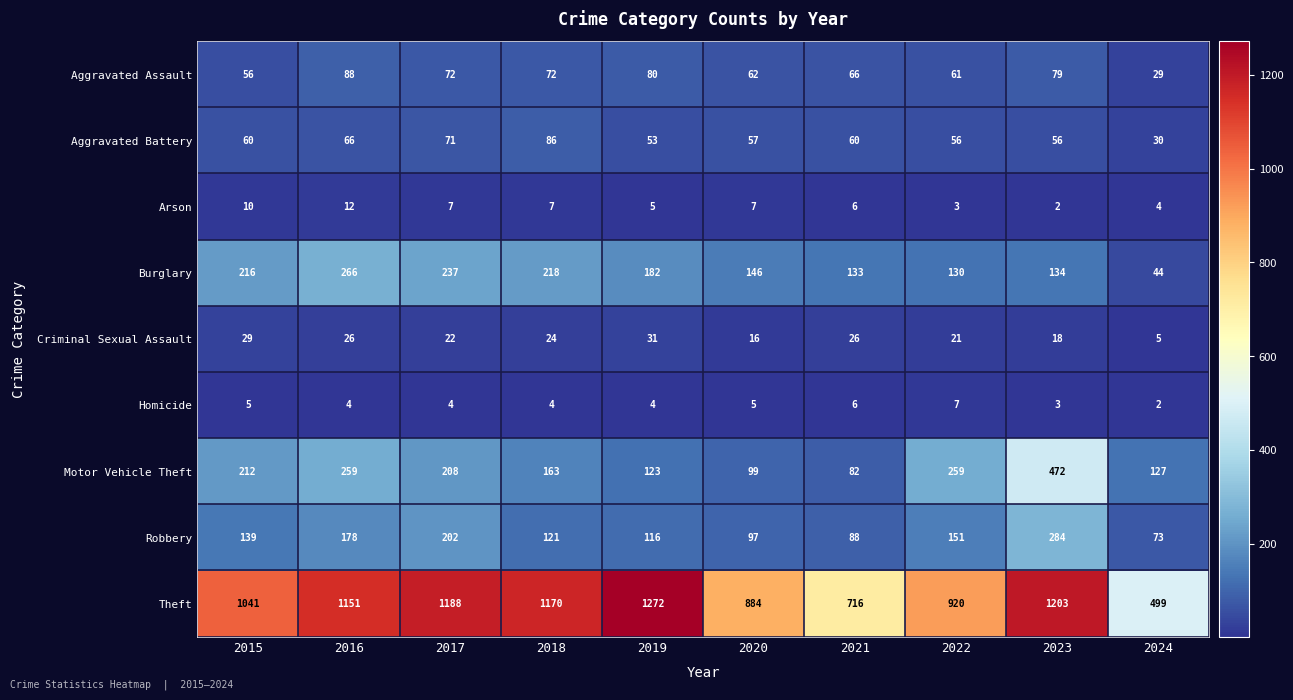

The Theft series shows 1151 at 2016. True or false?

True